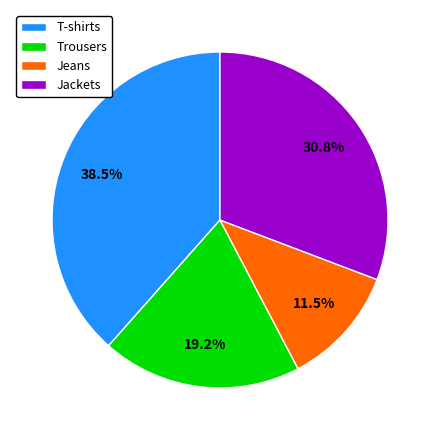

Does T-shirts represent more than half of the total?

No